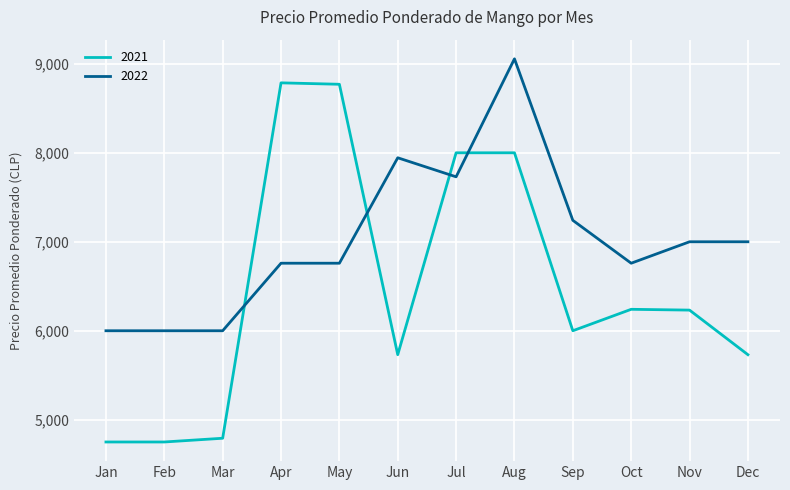

Is this an area chart (filled region under the line)?

No